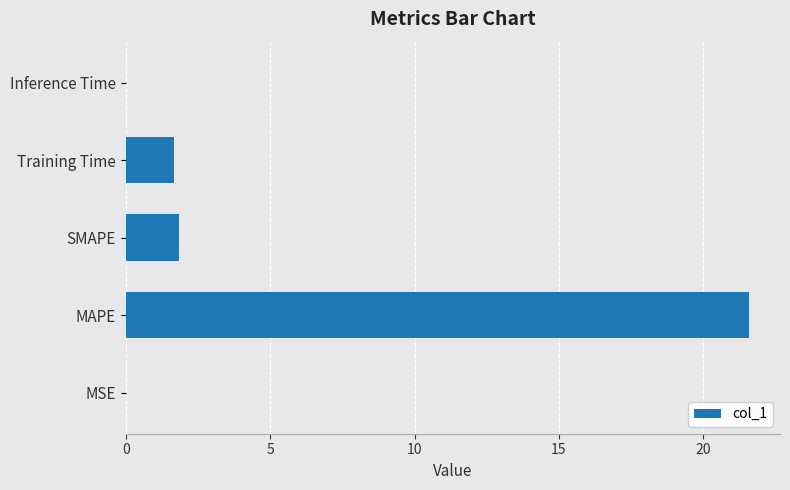

Which has a higher value, MSE or MAPE?

MAPE